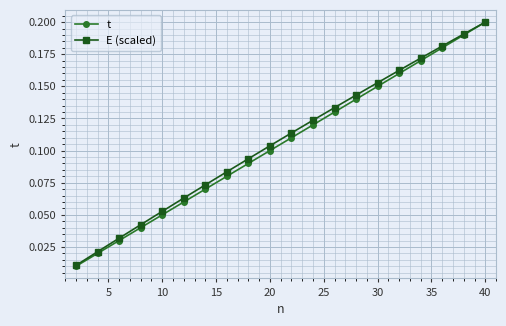

True or false: E (scaled) has more than 1 interior local peaks.

False